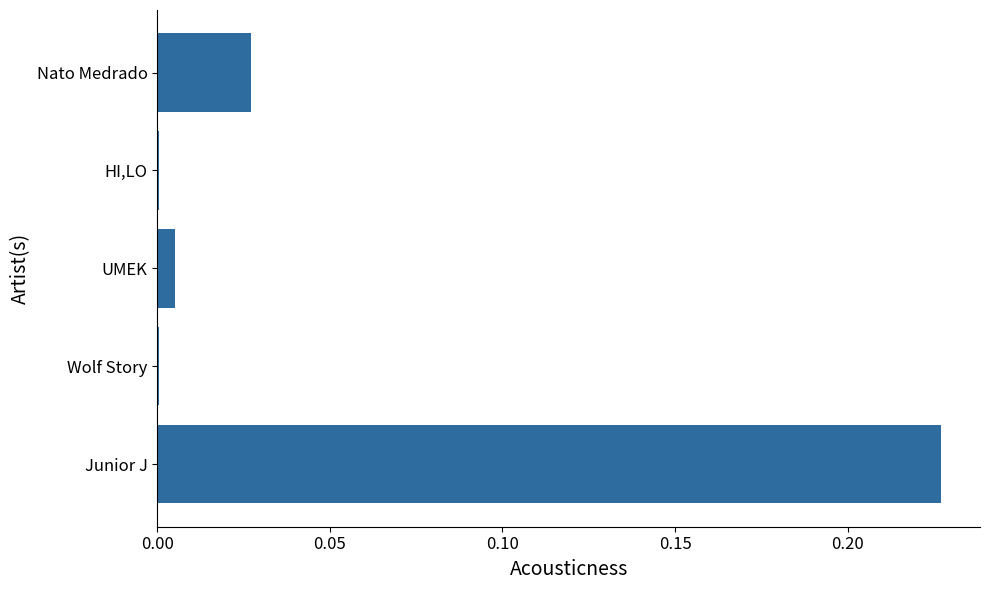

The chart shows a value of 0.0 at HI,LO. True or false?

True